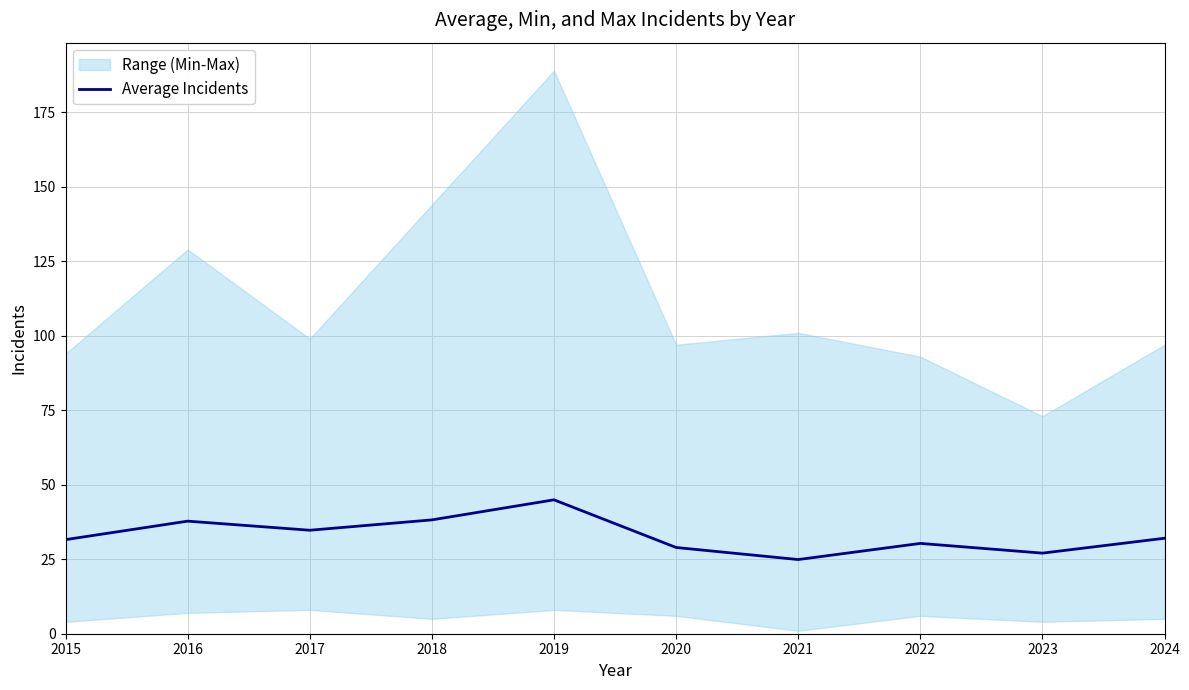

The chart shows a value of 28.9 at 2020. True or false?

True